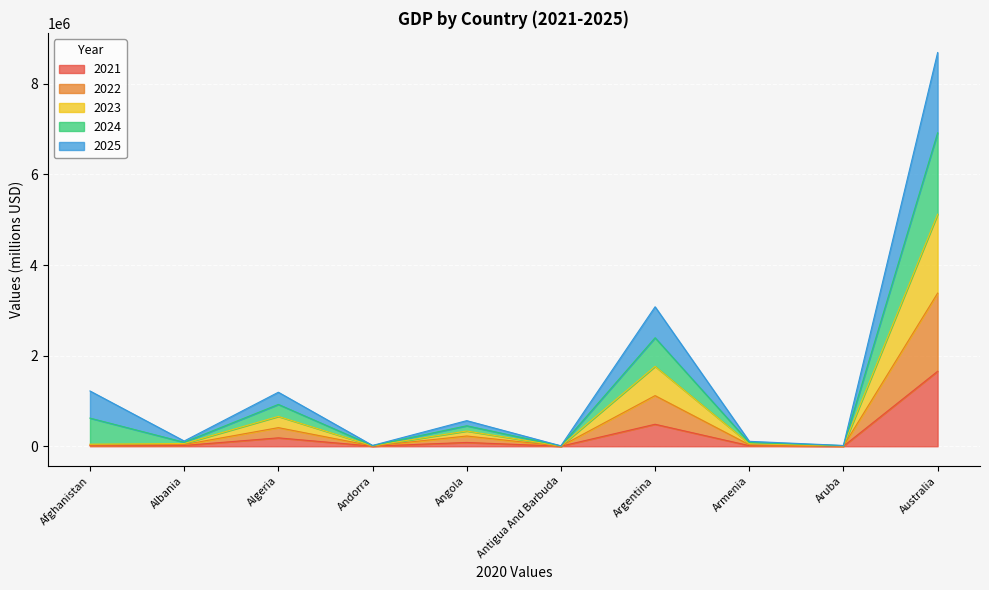

What is the difference between the 2023 values at Armenia and Albania?

3878